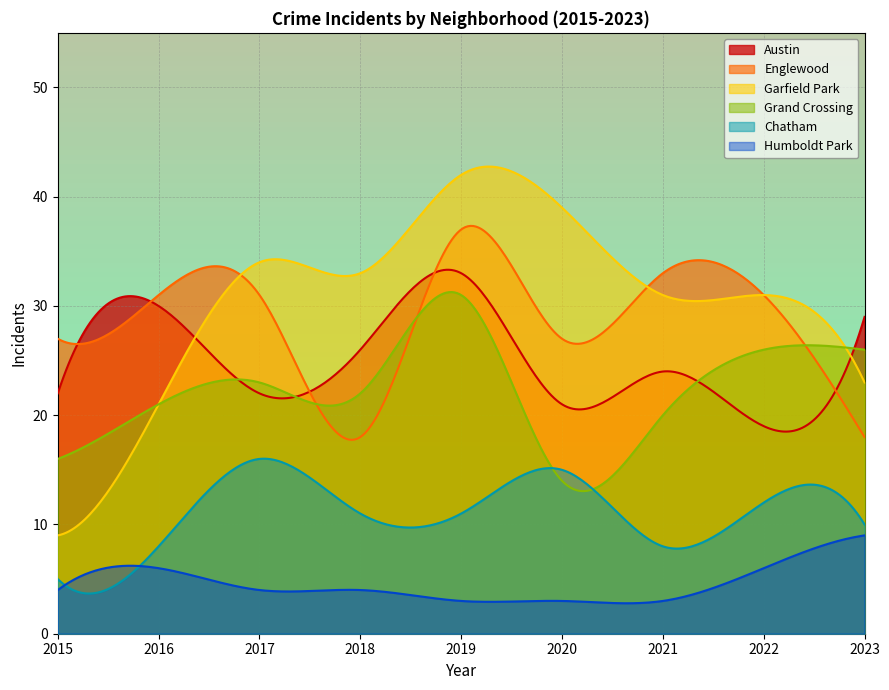

Does the chart display data point markers on the line(s)?

No